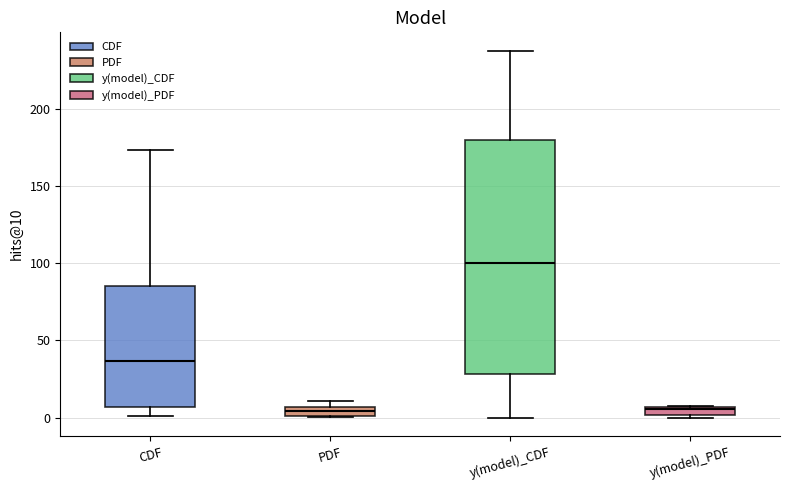

Which box is the tallest, from its lower edge to its upper edge?

y(model)_CDF